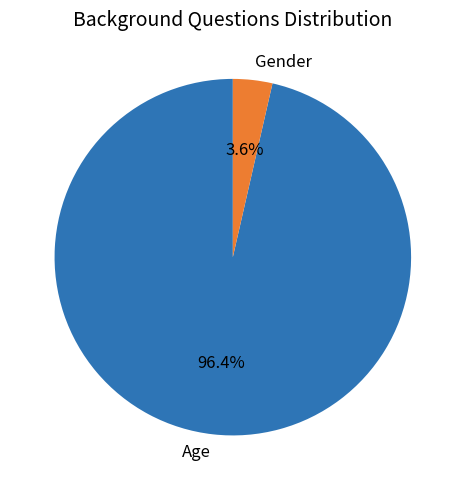

Which has a higher value, Gender or Age?

Age